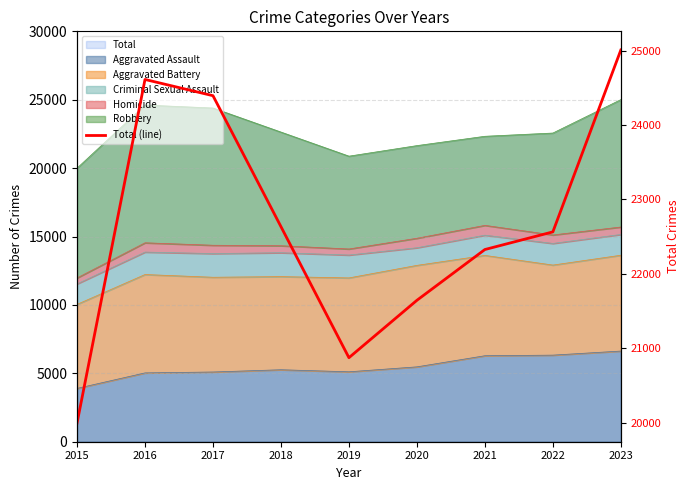

What is the approximate value at 2023?

25008